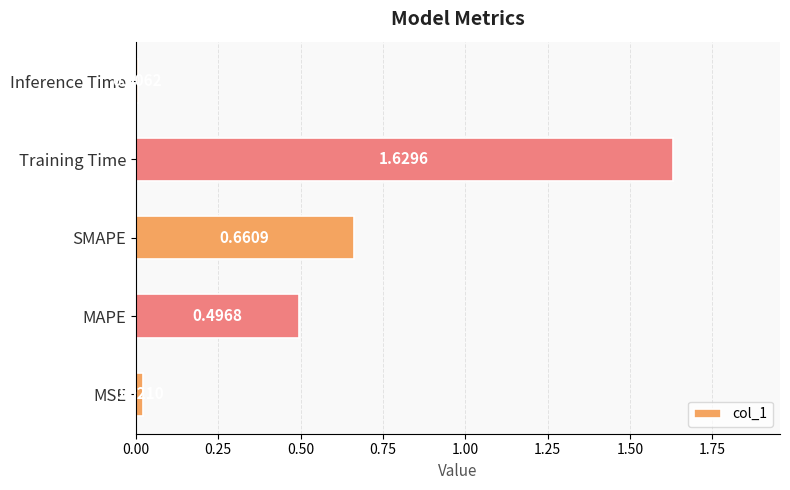

How many bars are there in total?

5